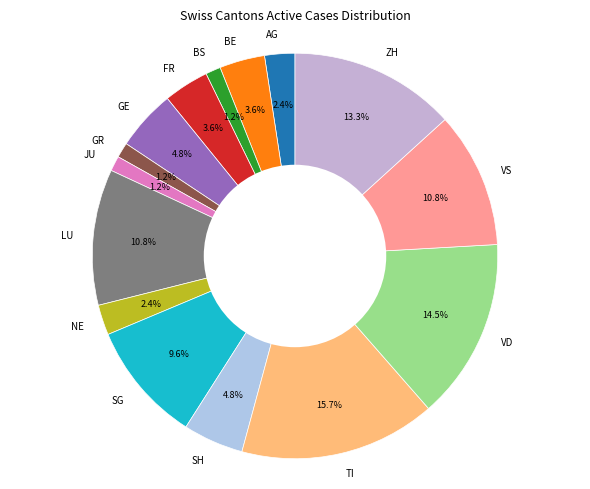

How much of the chart is everything except SG?

90.4%